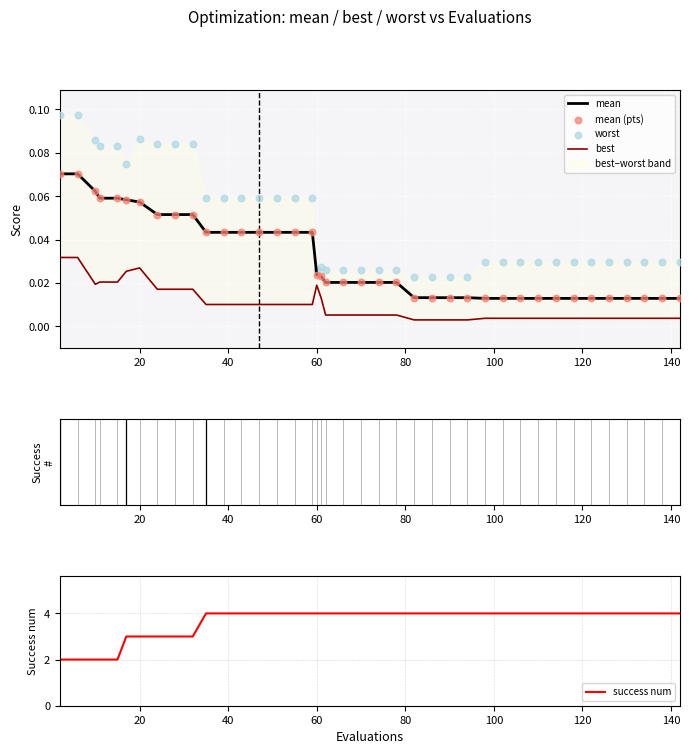

What is the highest value of the success num series?

4